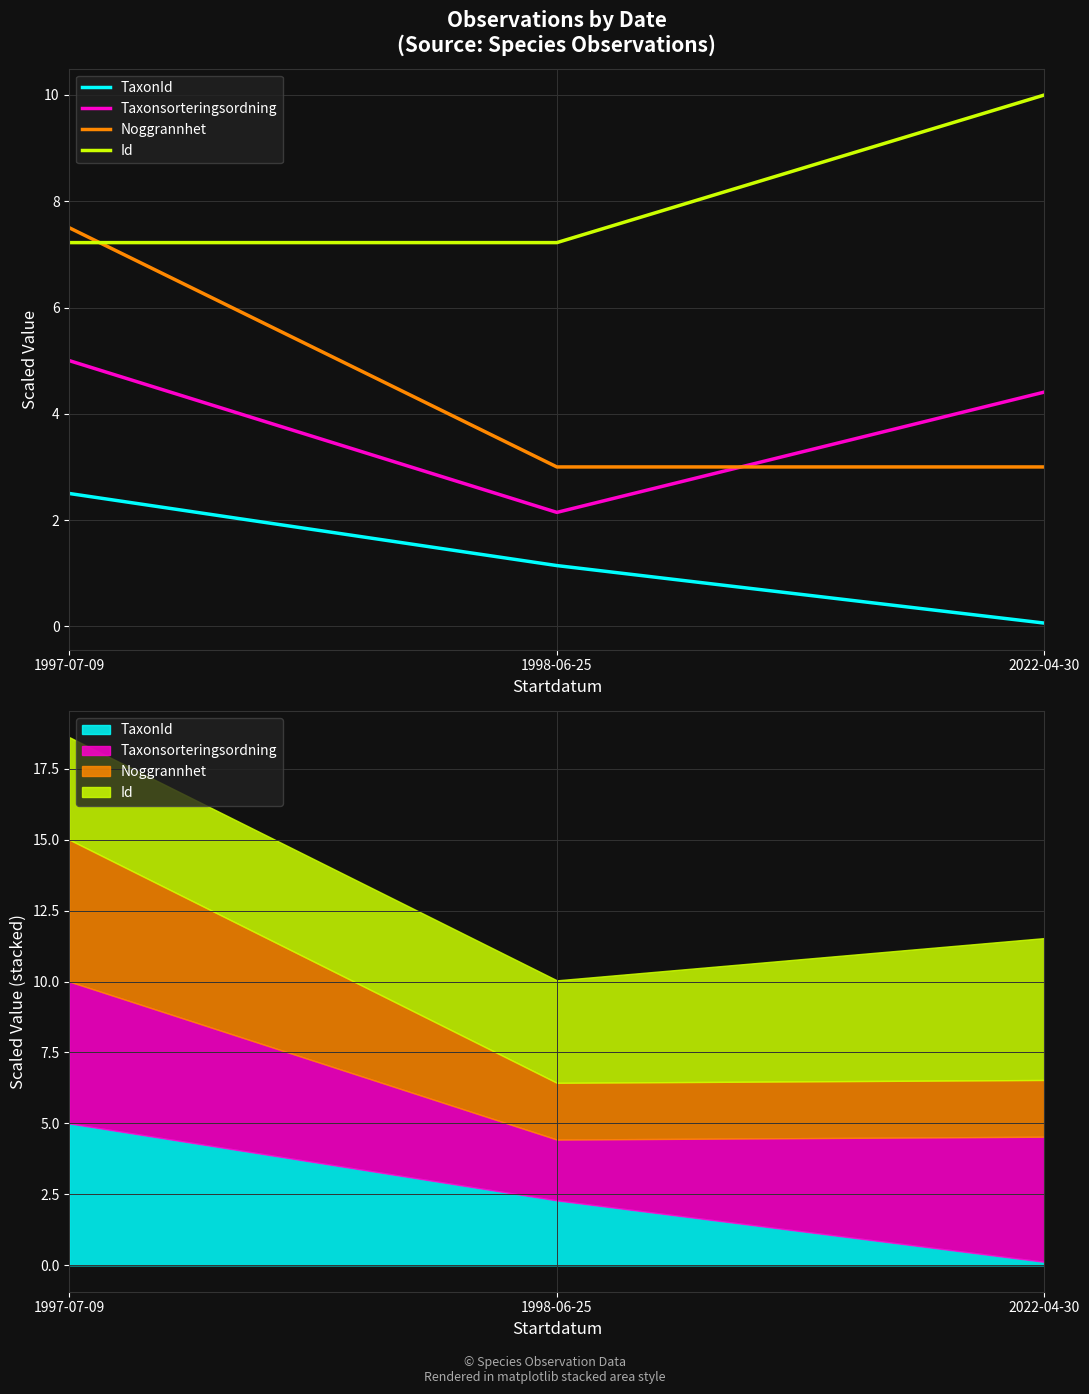

What is the average value of the TaxonId series?

1.2